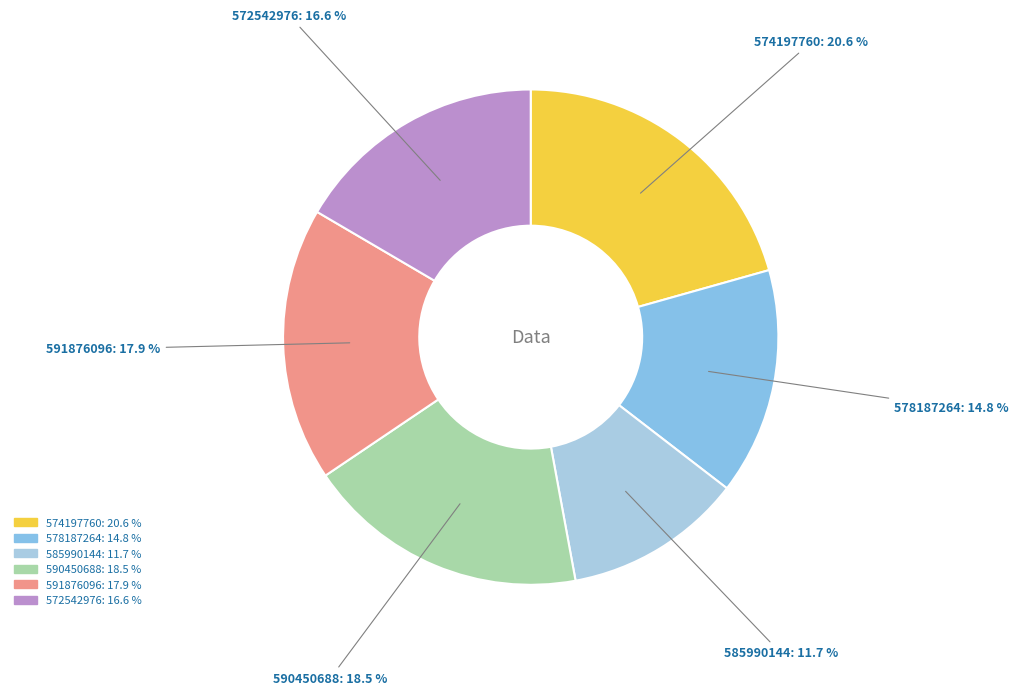

To the nearest percent, what is the average slice percentage?

17%